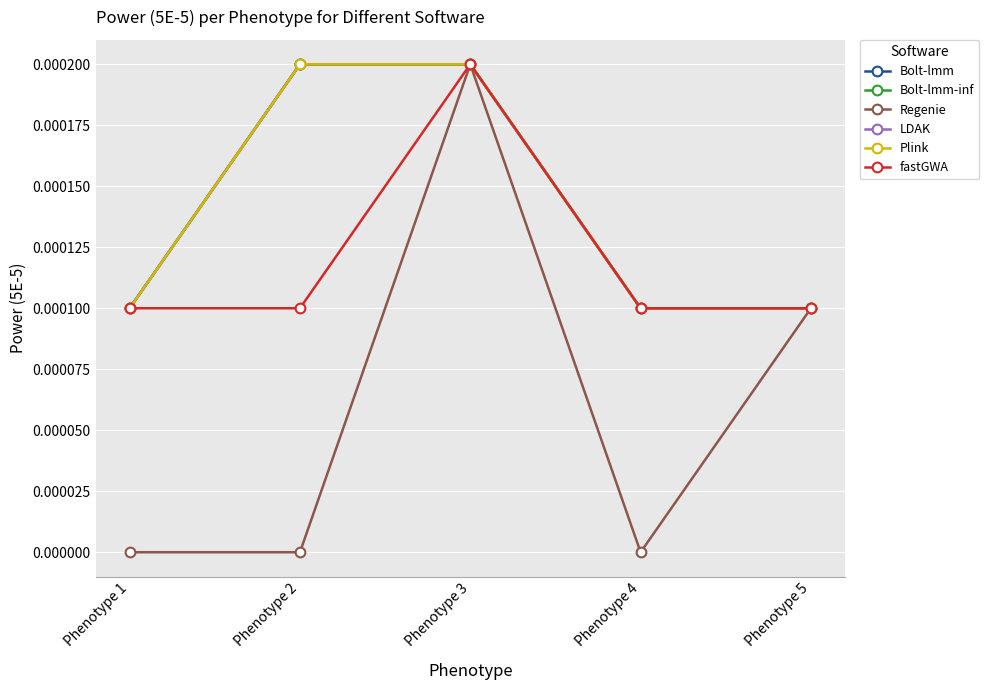

Is this an area chart (filled region under the line)?

No